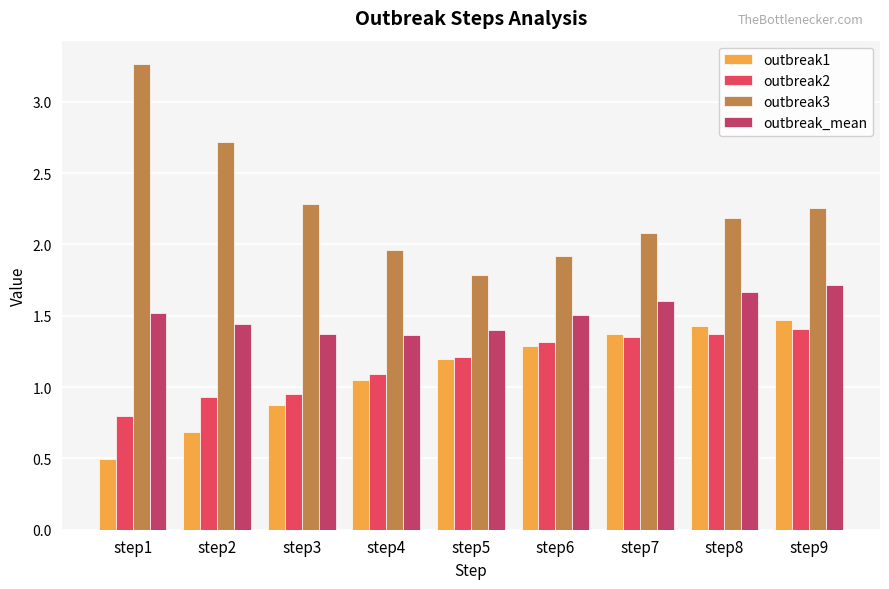

Which series changed the most between step3 and step5?

outbreak3